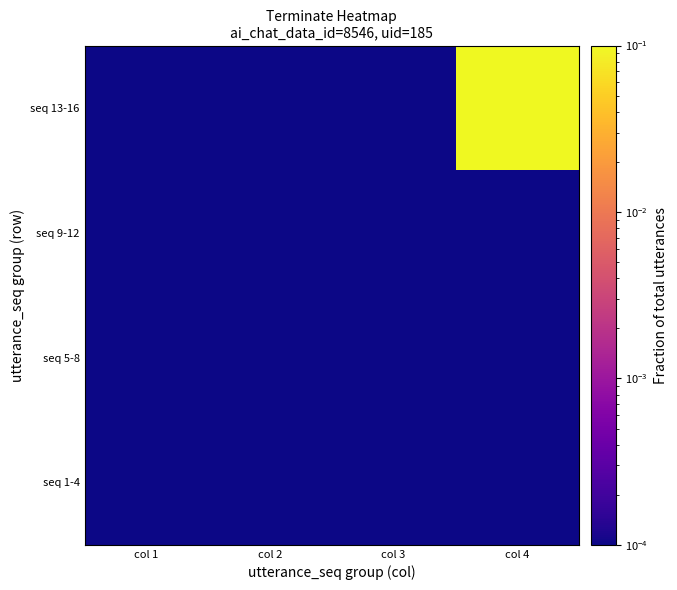

At how many categories does at least one series exceed 0?

4